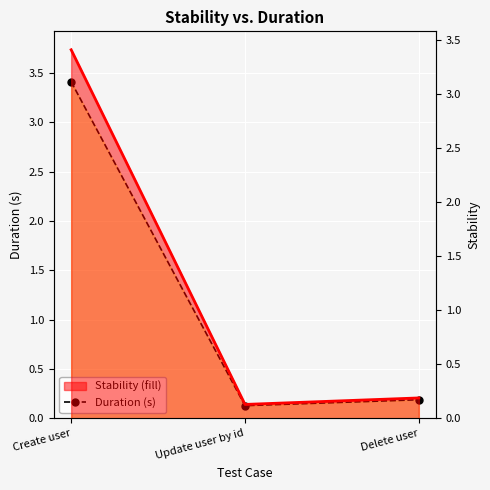

The value of Stability (fill) at Update user by id is 0.1. True or false?

True